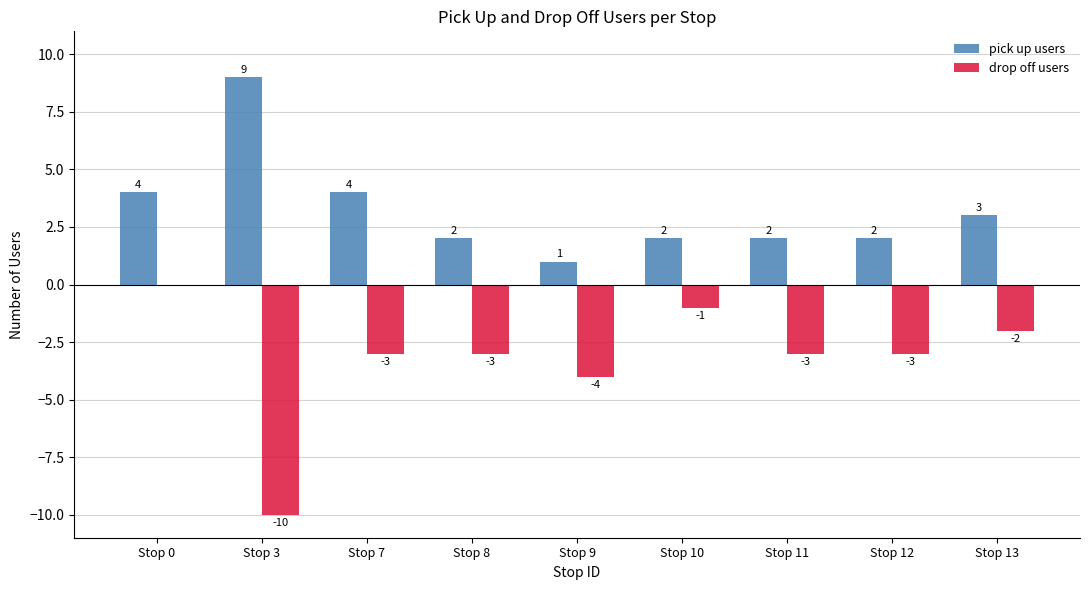

At which label does drop off users first exceed -3?

Stop 0